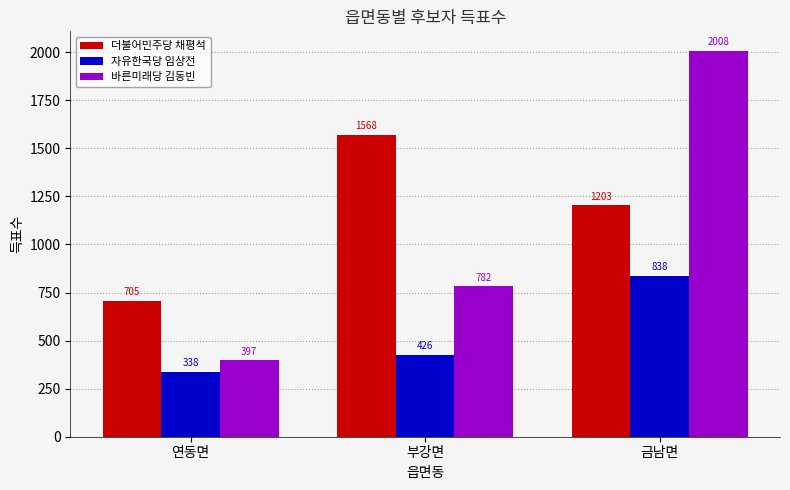

What are all the series names shown in the legend?

더불어민주당 채평석, 자유한국당 임상전, 바른미래당 김동빈